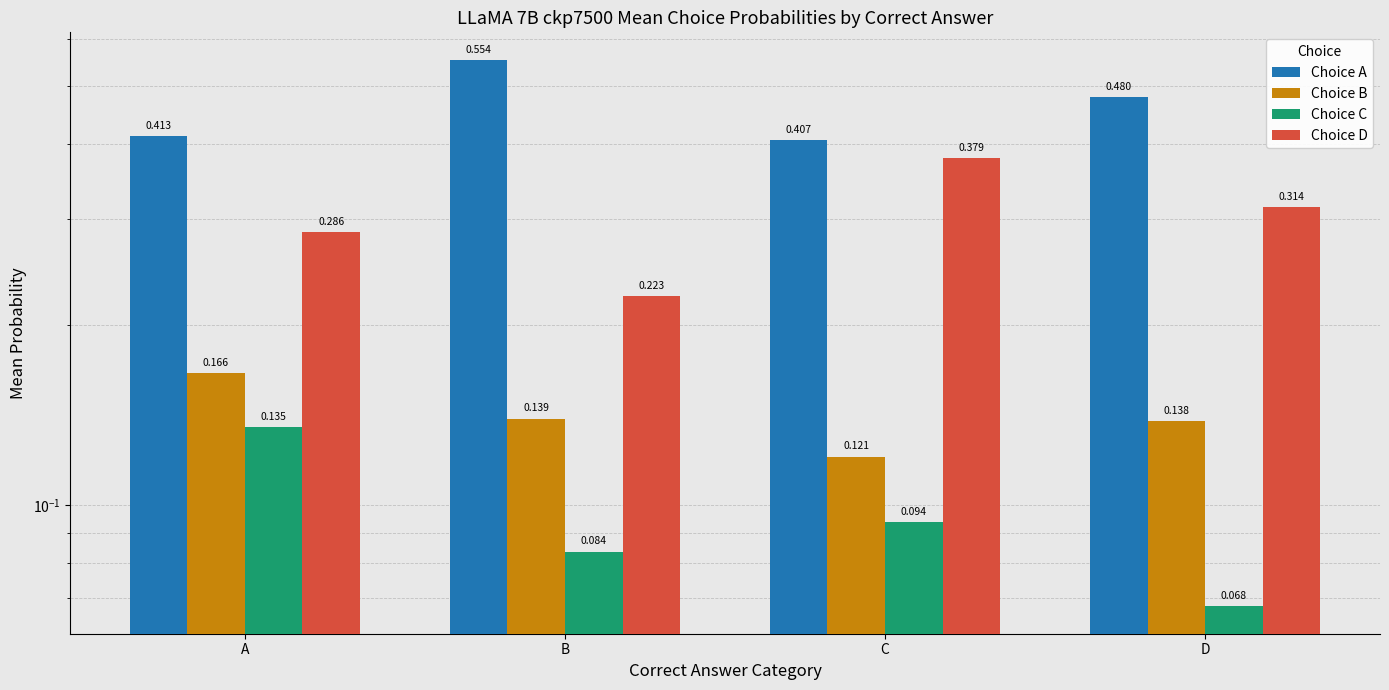

The Choice D series shows 0.3 at D. True or false?

True